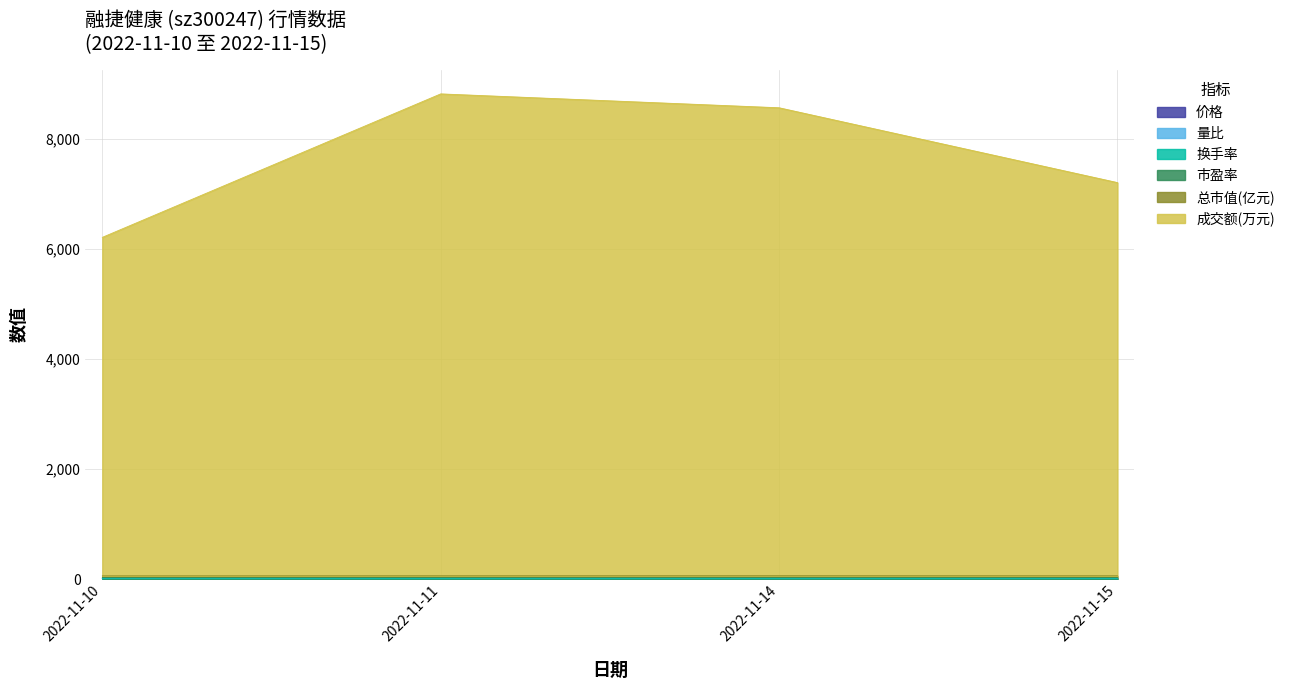

Which category has the highest value in the 换手率 series?

2022-11-11